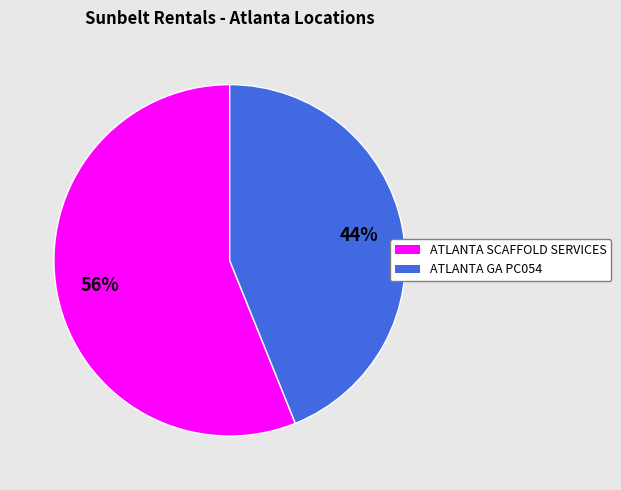

Between ATLANTA GA PC054 and ATLANTA SCAFFOLD SERVICES, which is larger?

ATLANTA SCAFFOLD SERVICES